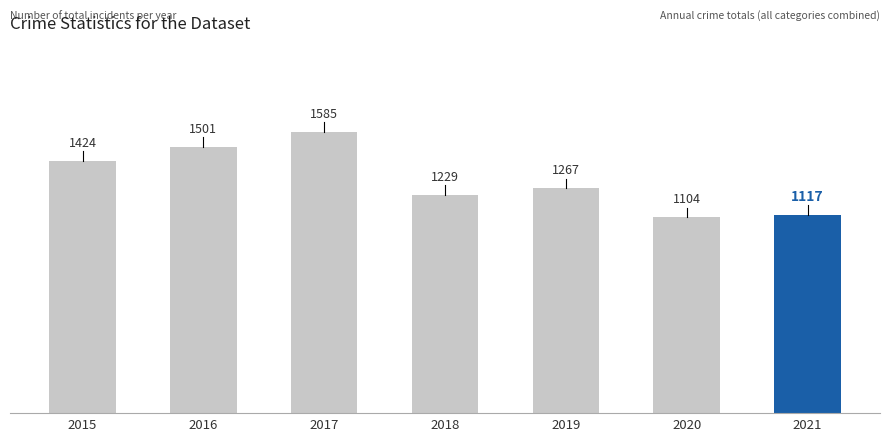

List the labels in order of value, smallest first.

2020, 2021, 2018, 2019, 2015, 2016, 2017